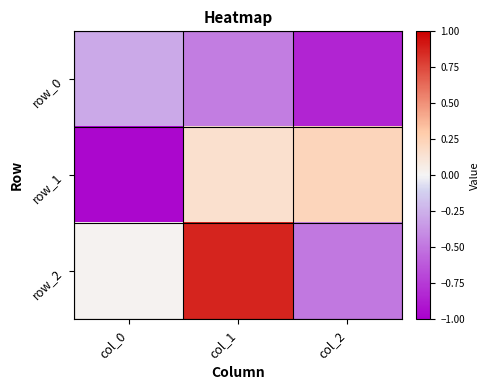

Which has a higher value, col_0 or col_2?

col_0